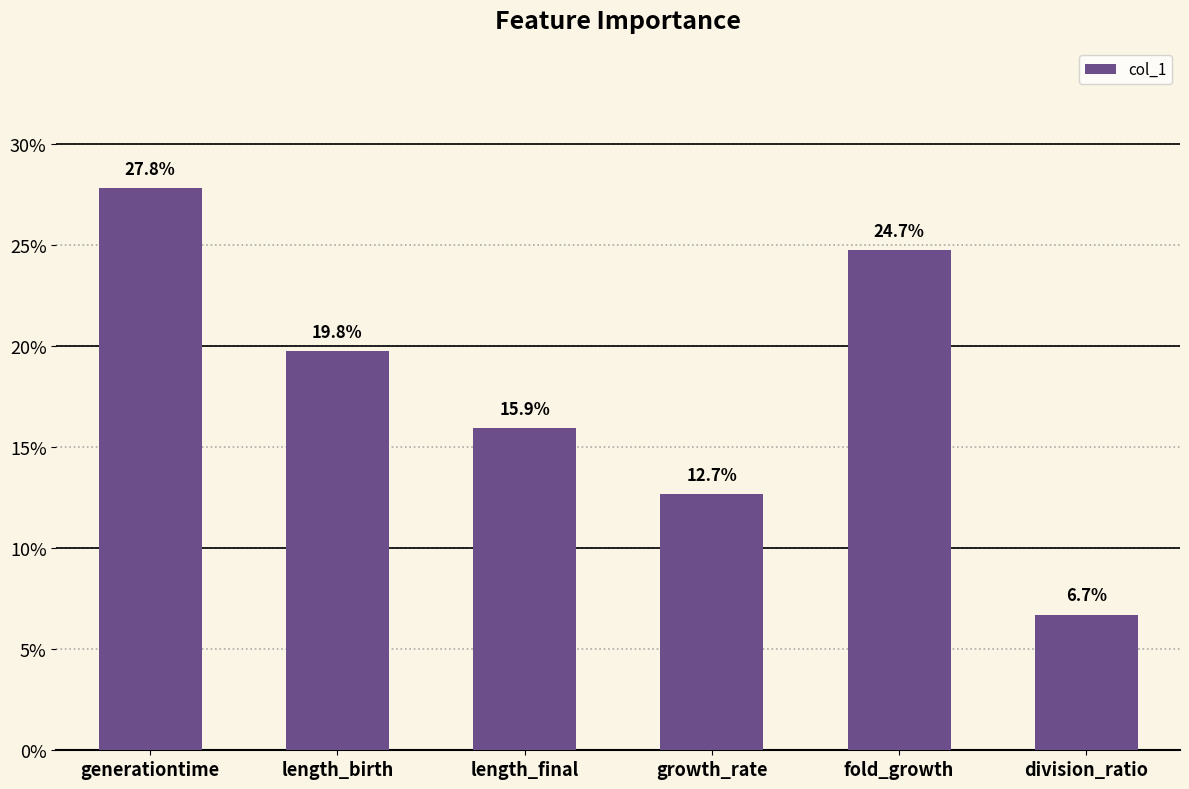

Which has a higher value, division_ratio or length_birth?

length_birth